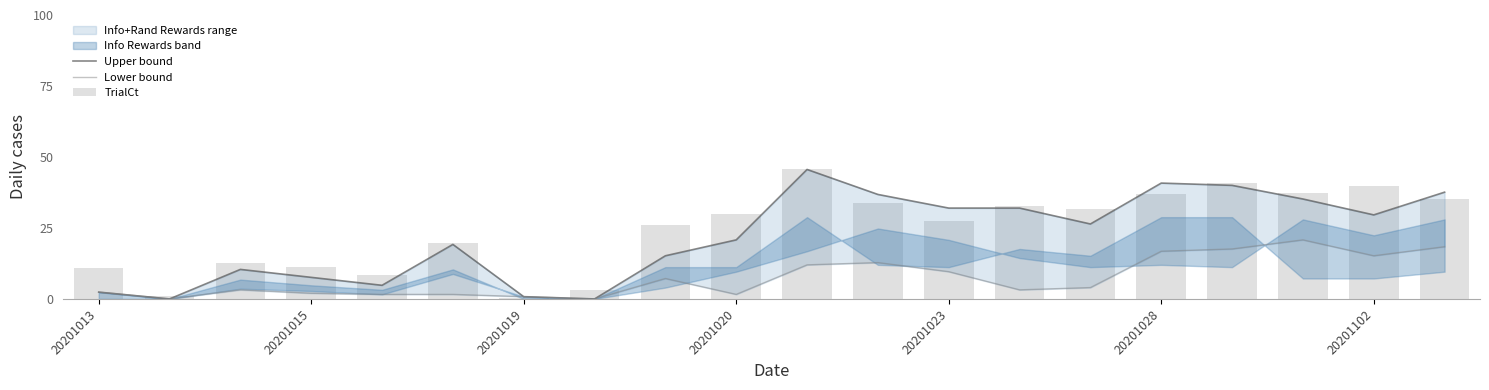

What is the value of the TrialCt bar at the 1st from the left?

10.7